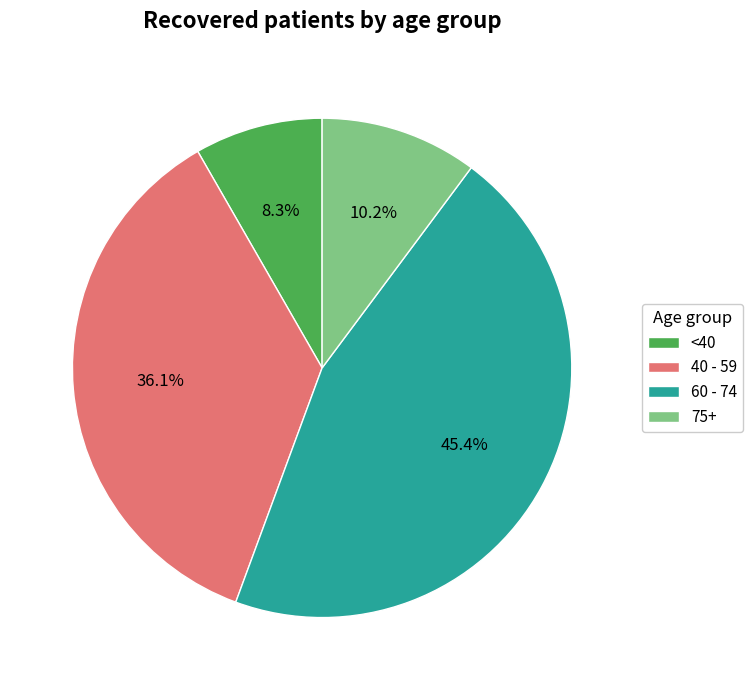

What is the total percentage of 60 - 74 and 75+?

55.6%